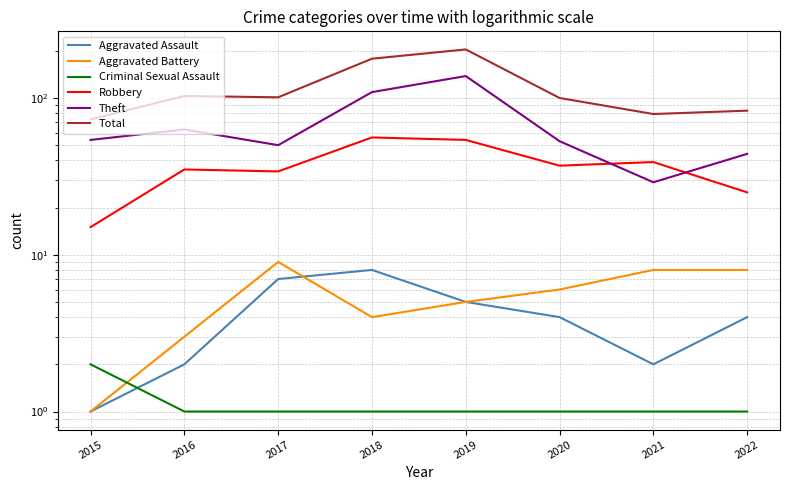

What is the spread (max minus min) of values at 2017?

100